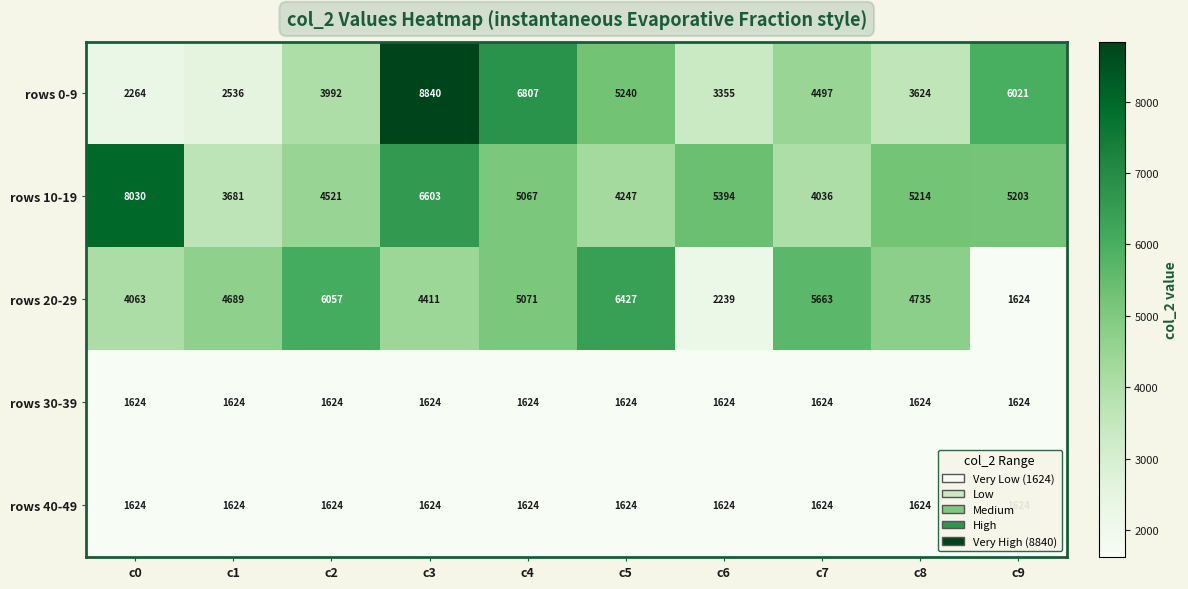

The rows 10-19 series shows 3681 at c1. True or false?

True